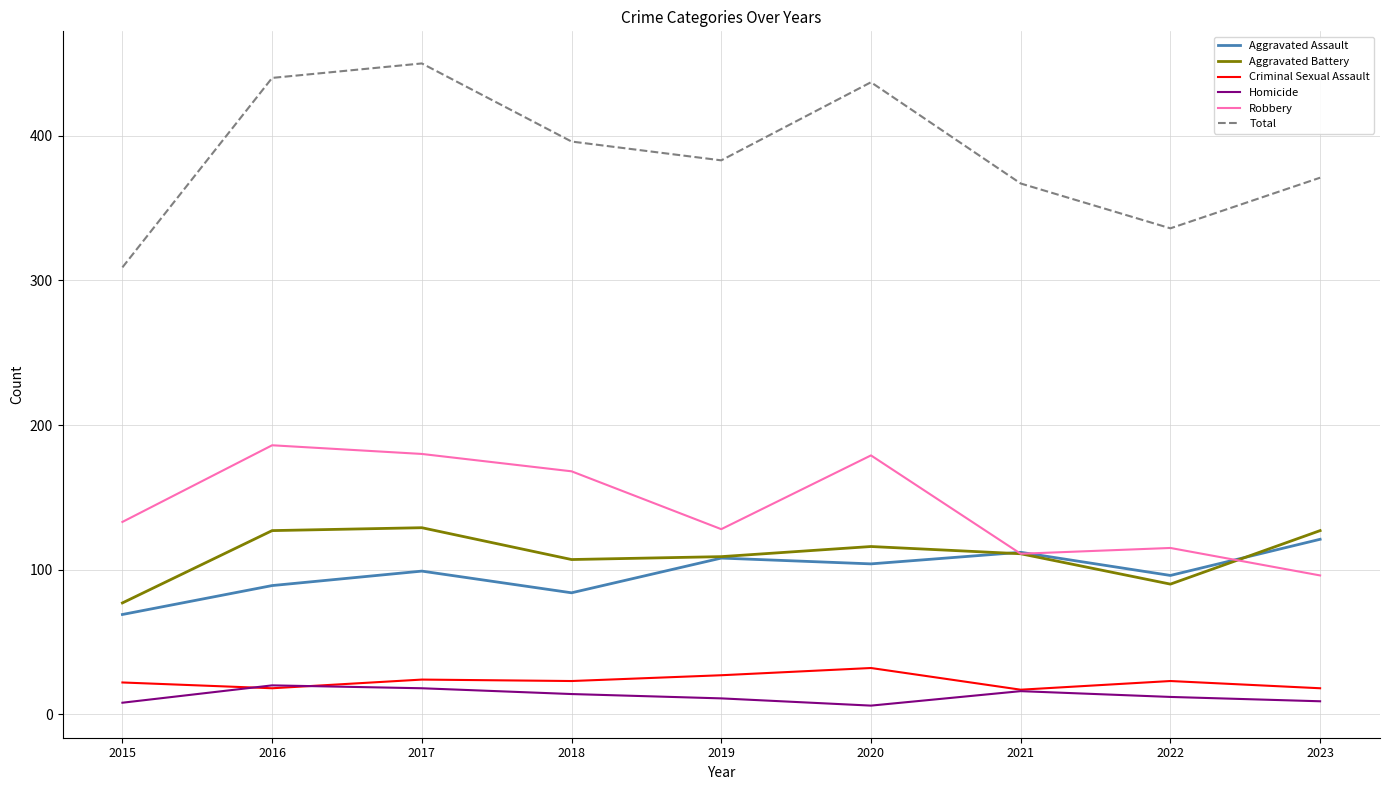

Which series has the largest range (max minus min)?

Total